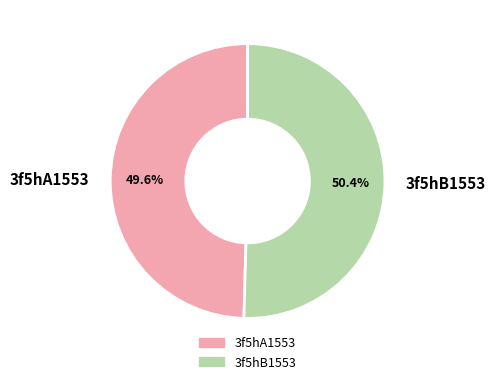

To the nearest percent, what is the combined percentage of 3f5hB1553 and 3f5hA1553?

100%